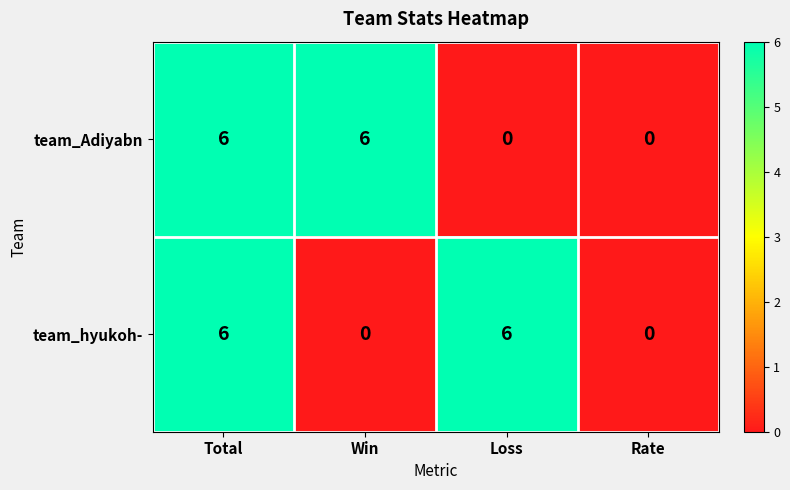

At Loss, list the series in order from smallest to largest.

team_Adiyabn, team_hyukoh-